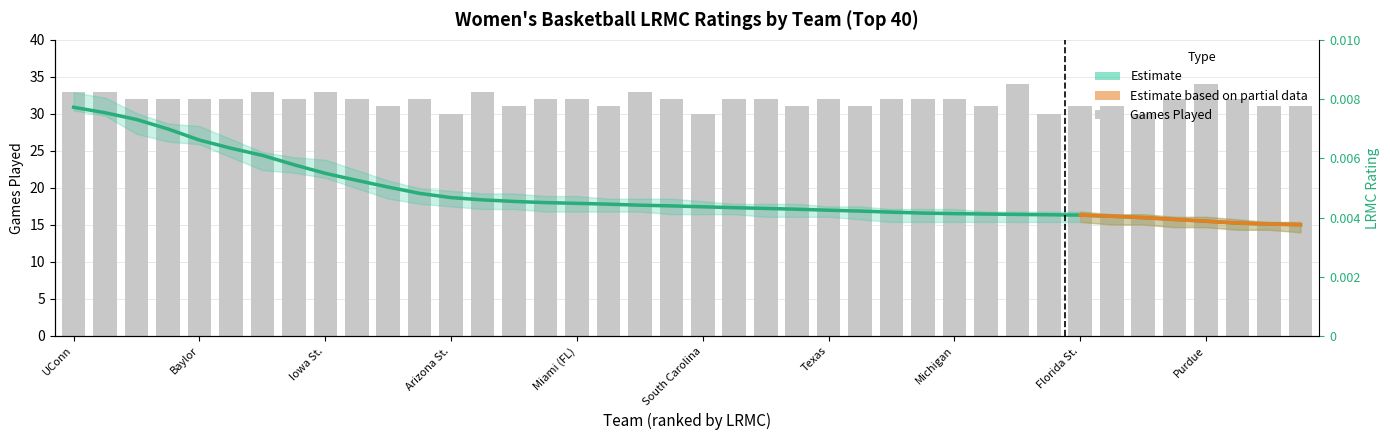

List the series in order of their peak value, lowest first.

LRMC, ngames